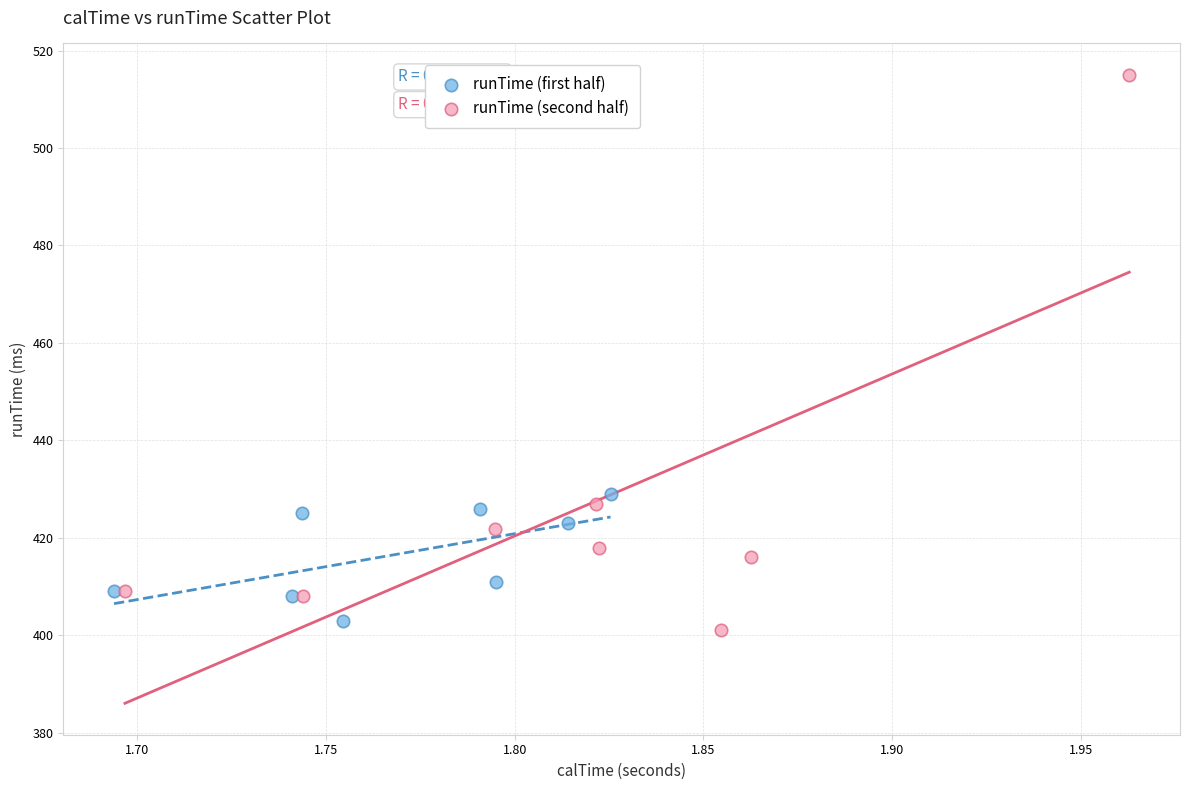

Which series contains the highest Y value?

runTime (second half)